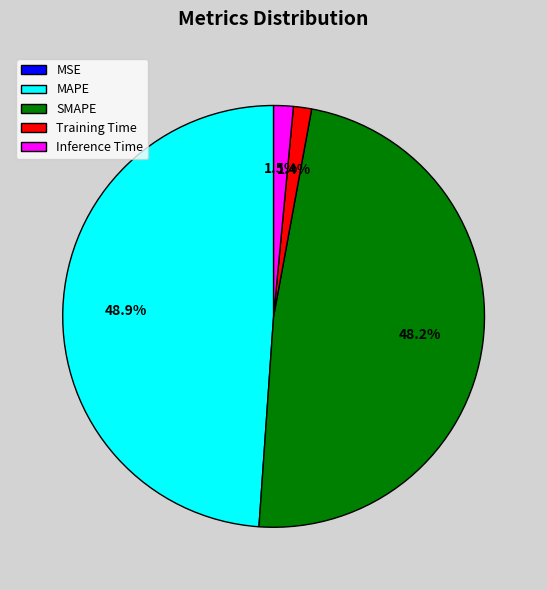

Which category has the biggest portion of the pie?

MAPE